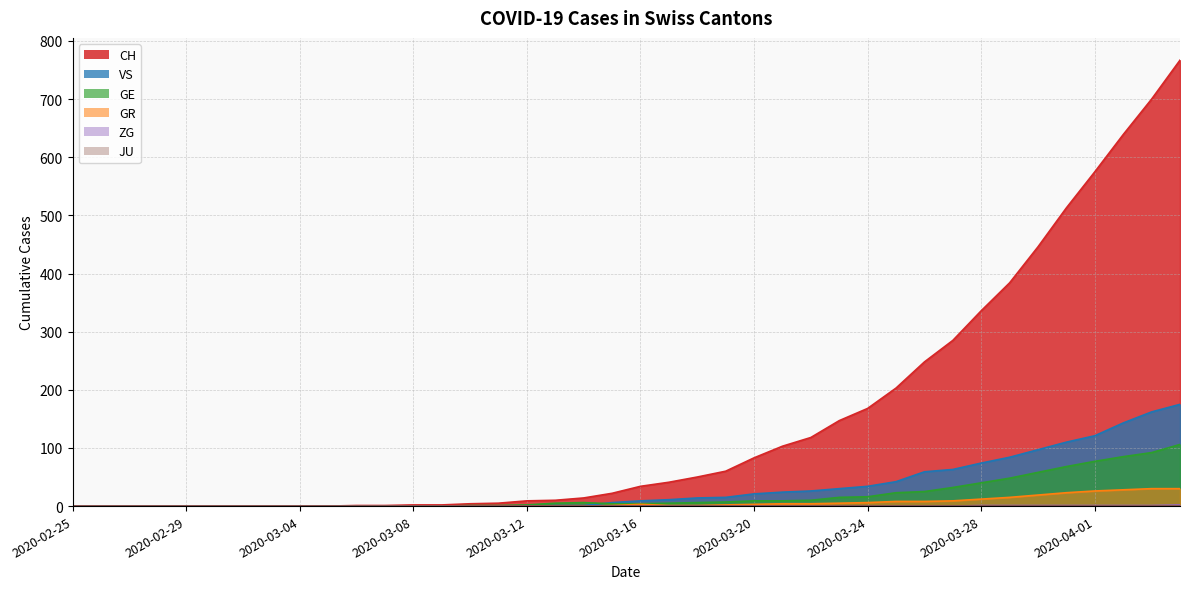

How many values in the VS series are below 9?

20